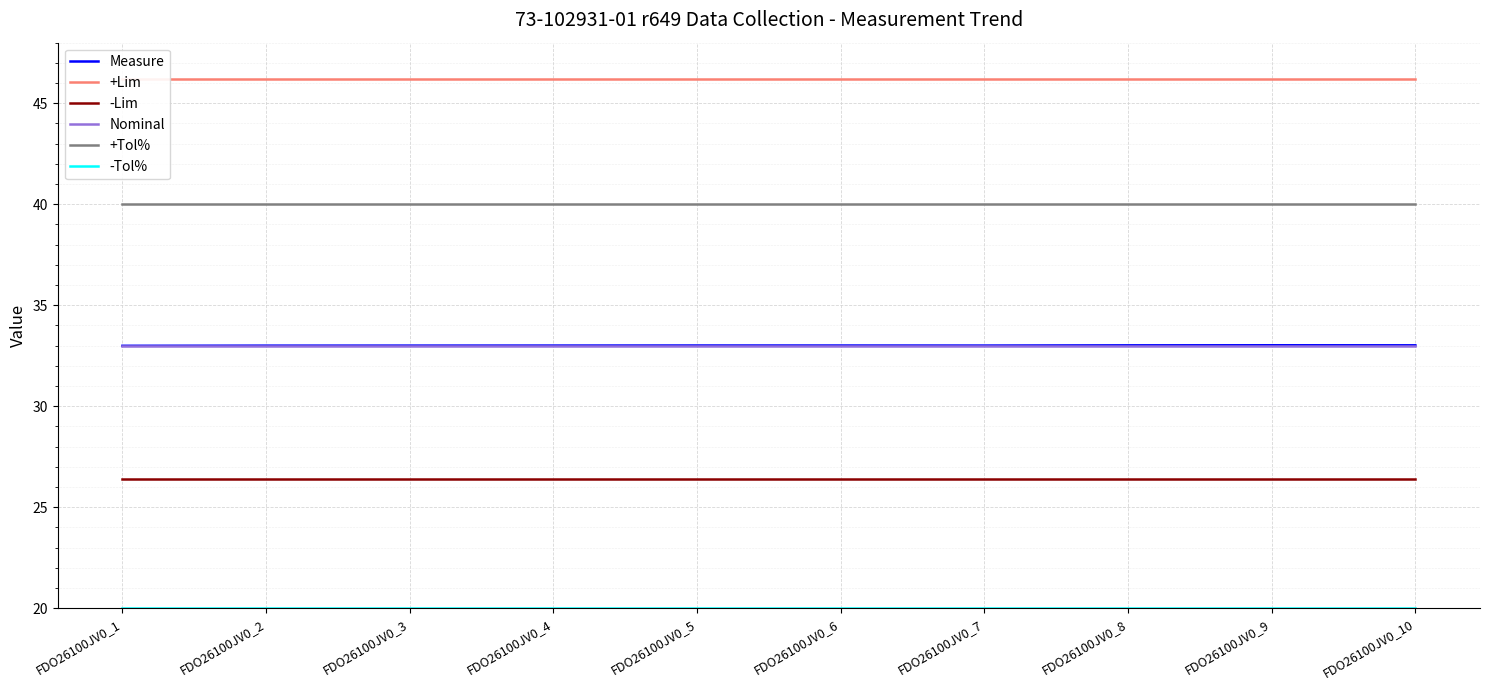

Is it true that Nominal equals 33.0 at FDO26100JV0_6?

True